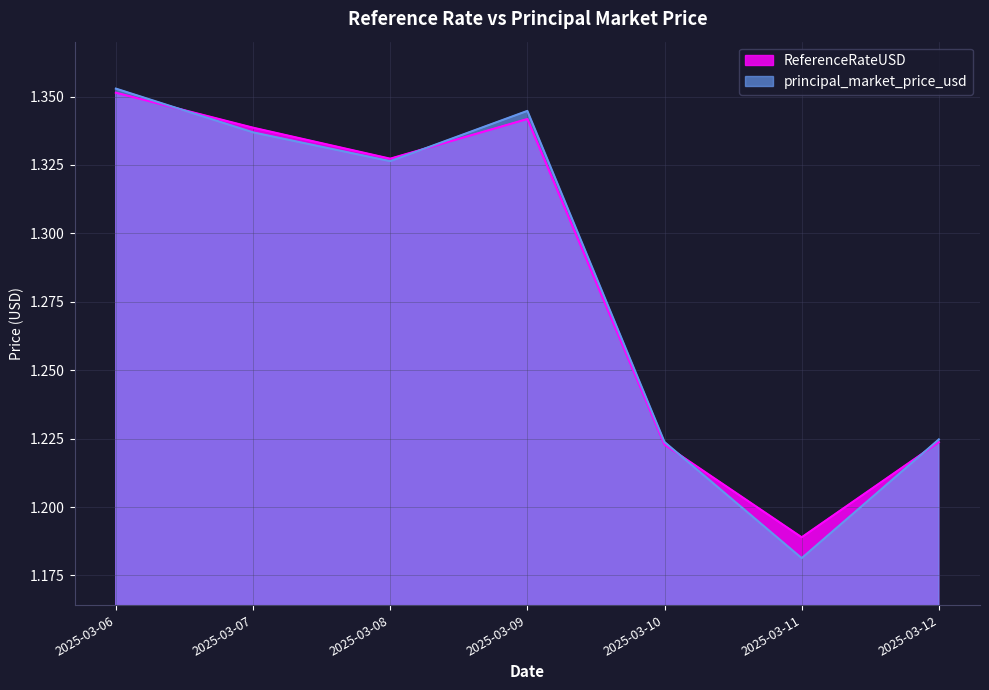

Reading left to right, extract all data points from this chart.

ReferenceRateUSD: 1.4	1.3	1.3	1.3	1.2	1.2	1.2
principal_market_price_usd: 1.4	1.3	1.3	1.3	1.2	1.2	1.2